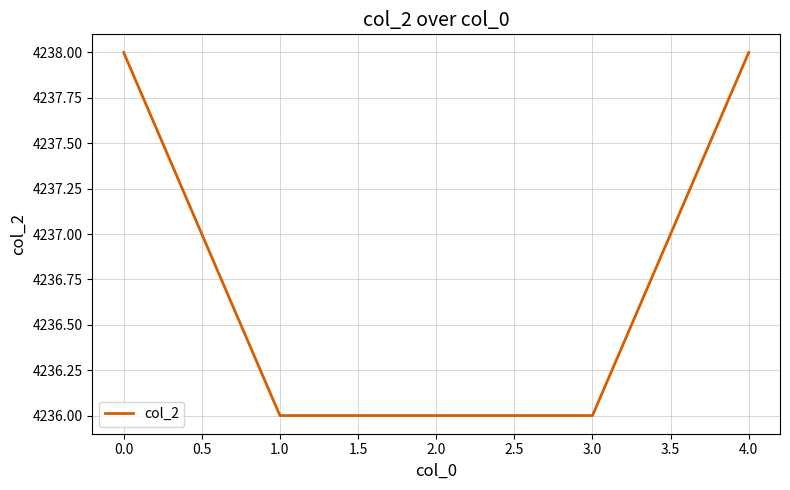

True or false: the data has more than 2 interior local peaks.

False